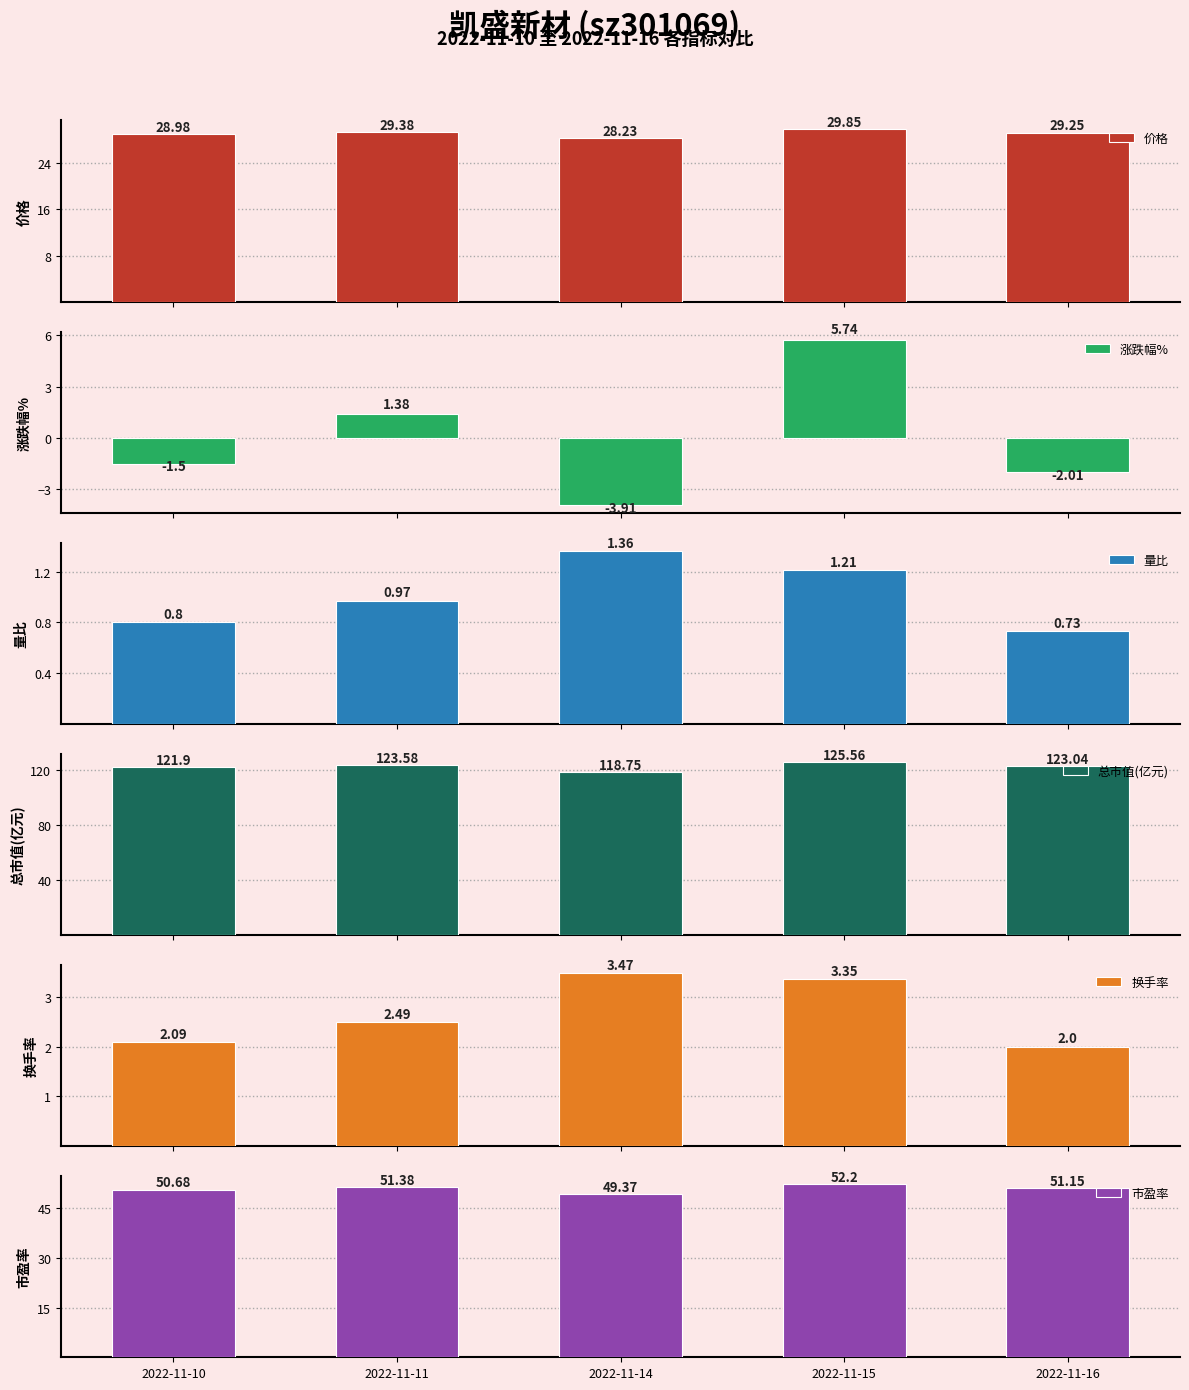

Which label corresponds to the largest value in the chart?

2022-11-15